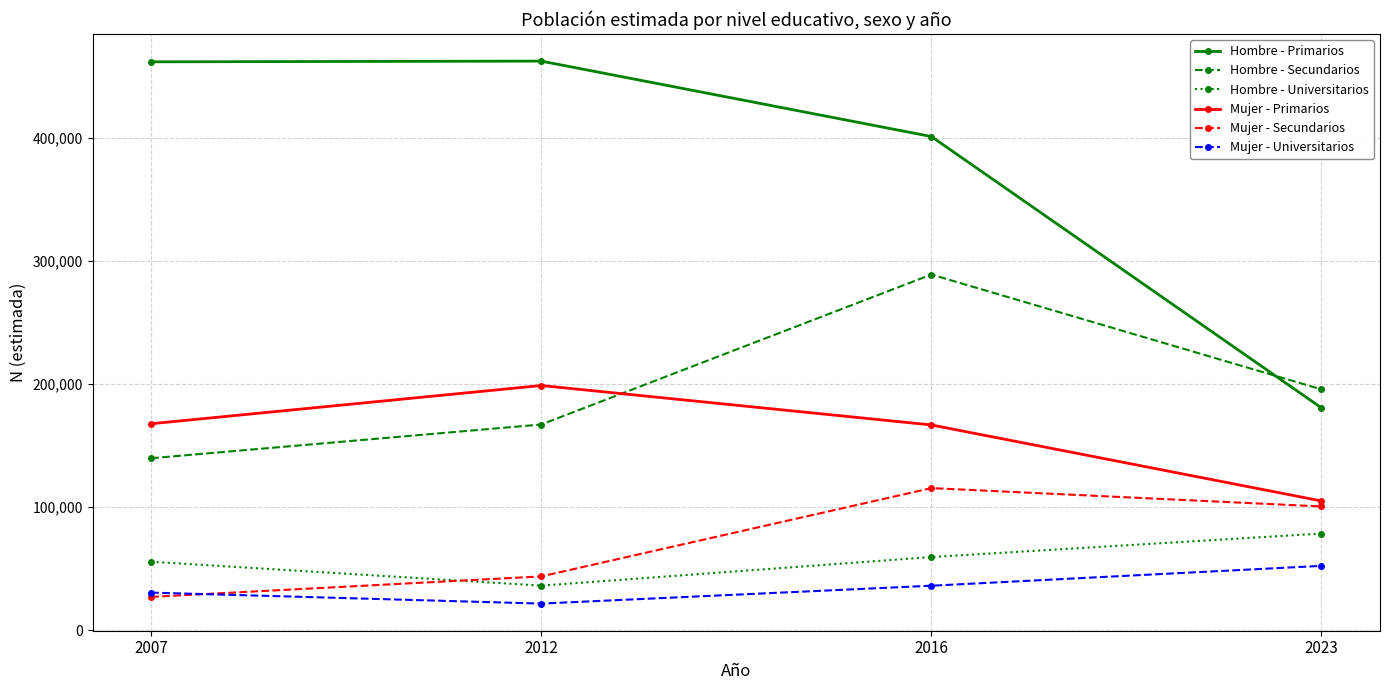

How many interior local peaks does the Hombre - Secundarios series have?

1